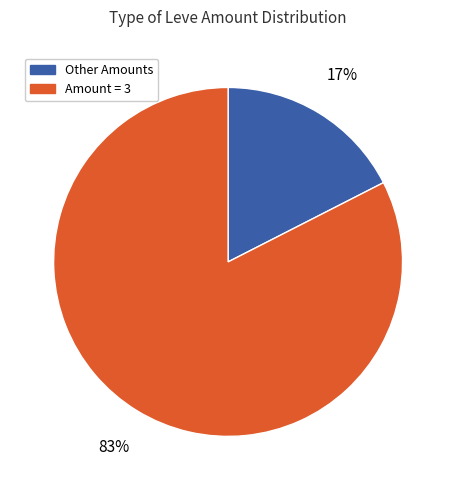

Does any single category account for the majority?

Yes